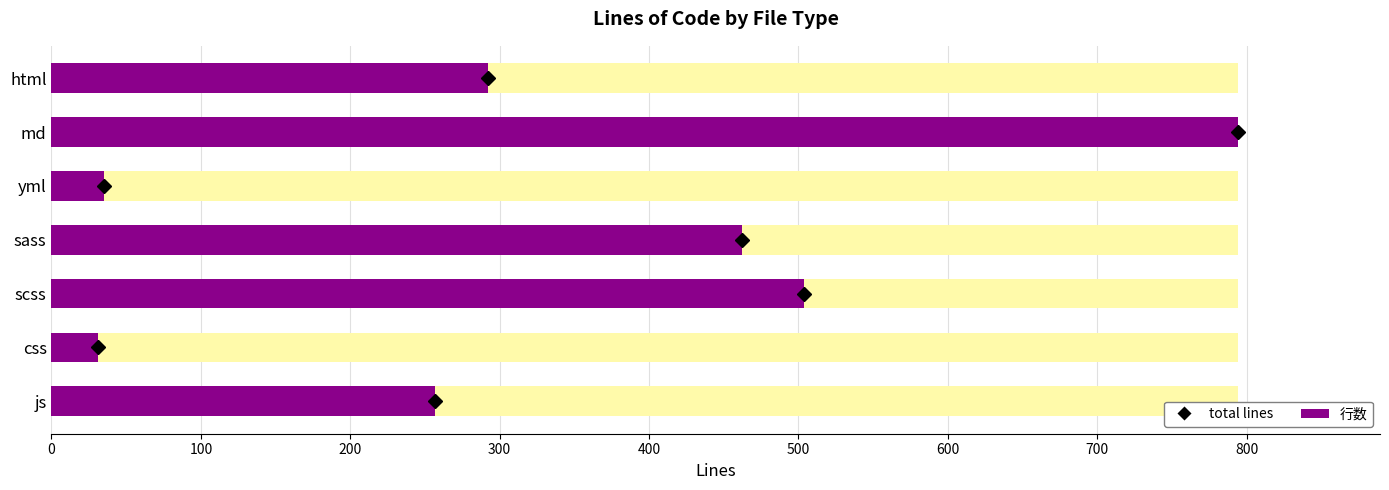

Which has a higher value, js or html?

html